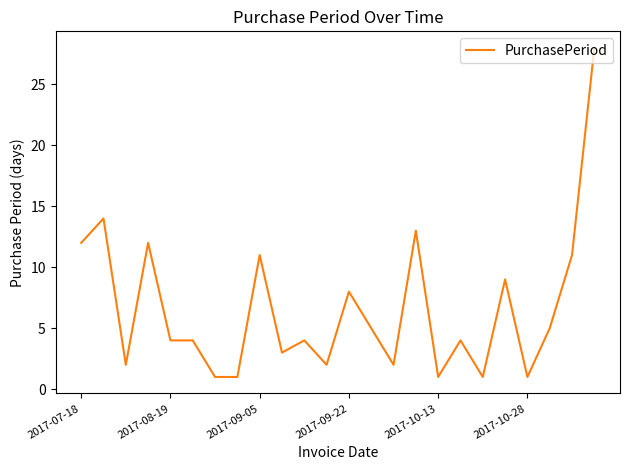

What is the difference between the maximum and minimum values?

27